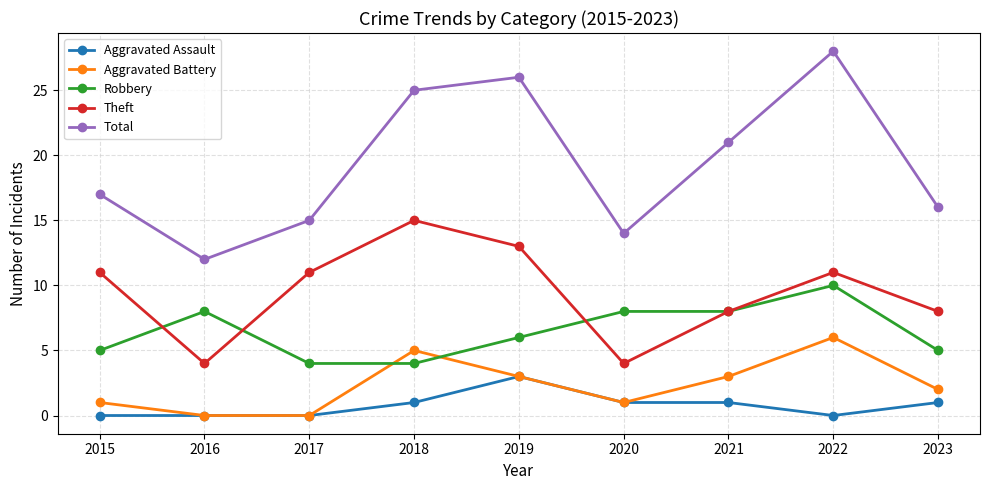

True or false: Theft and Aggravated Battery intersect in this chart.

False